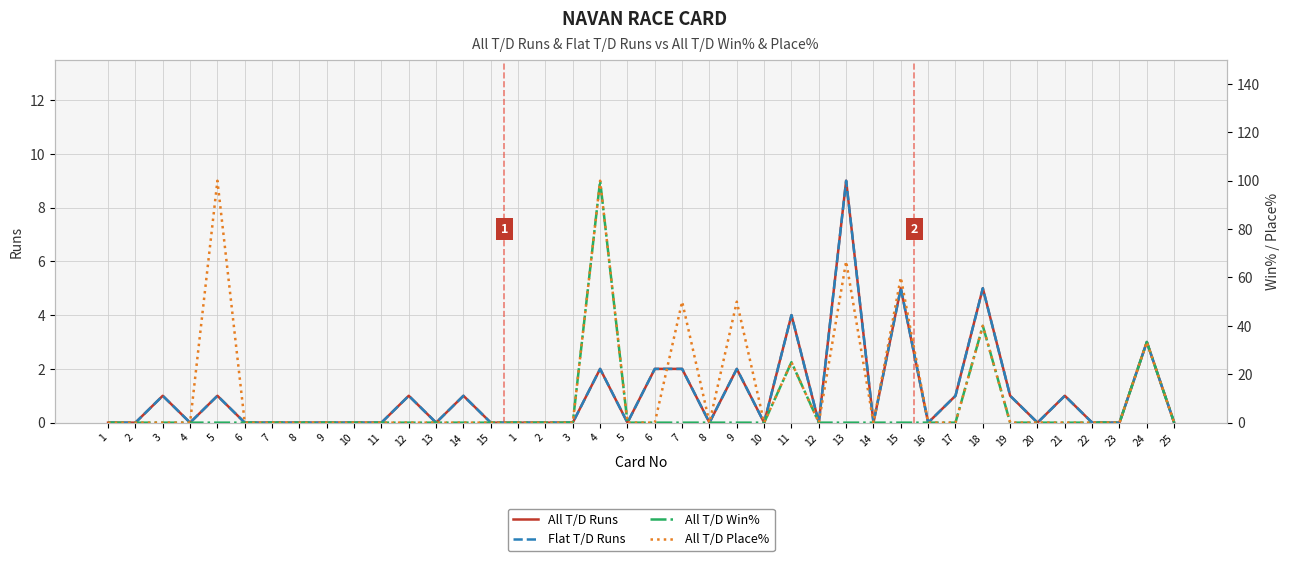

How many lines are shown in the chart?

4